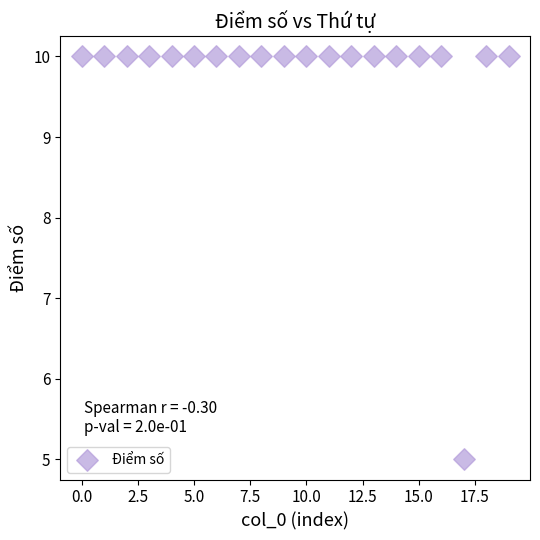

What Y value in the scatter plot is closest to 7?

5